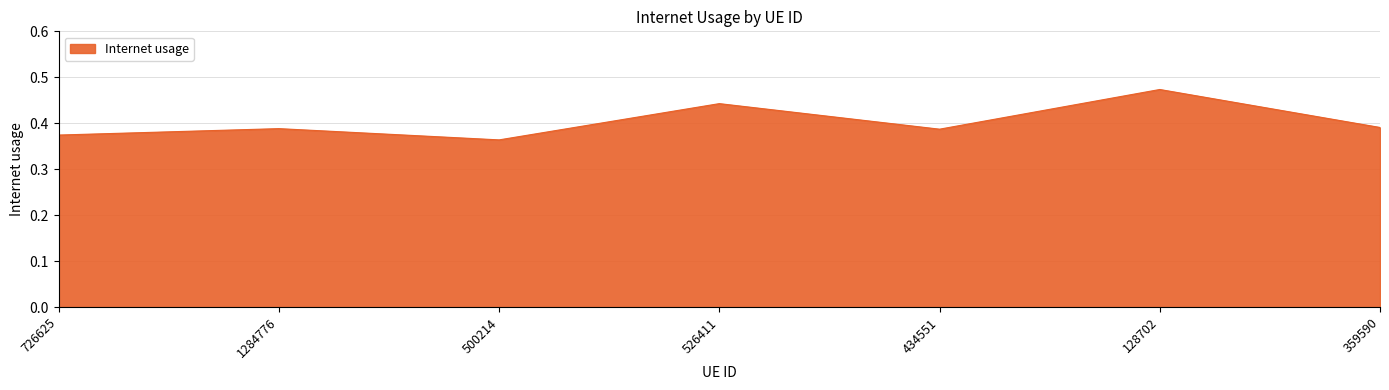

The chart shows a value of 0.2 at 359590. True or false?

False